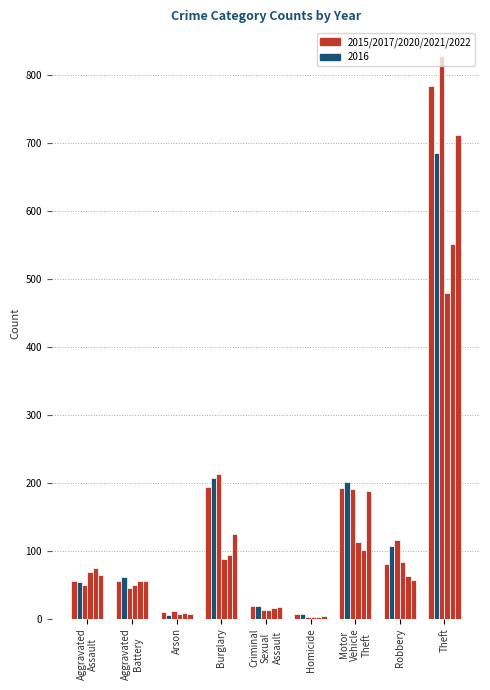

The 2015 series shows 19 at Criminal Sexual Assault. True or false?

True